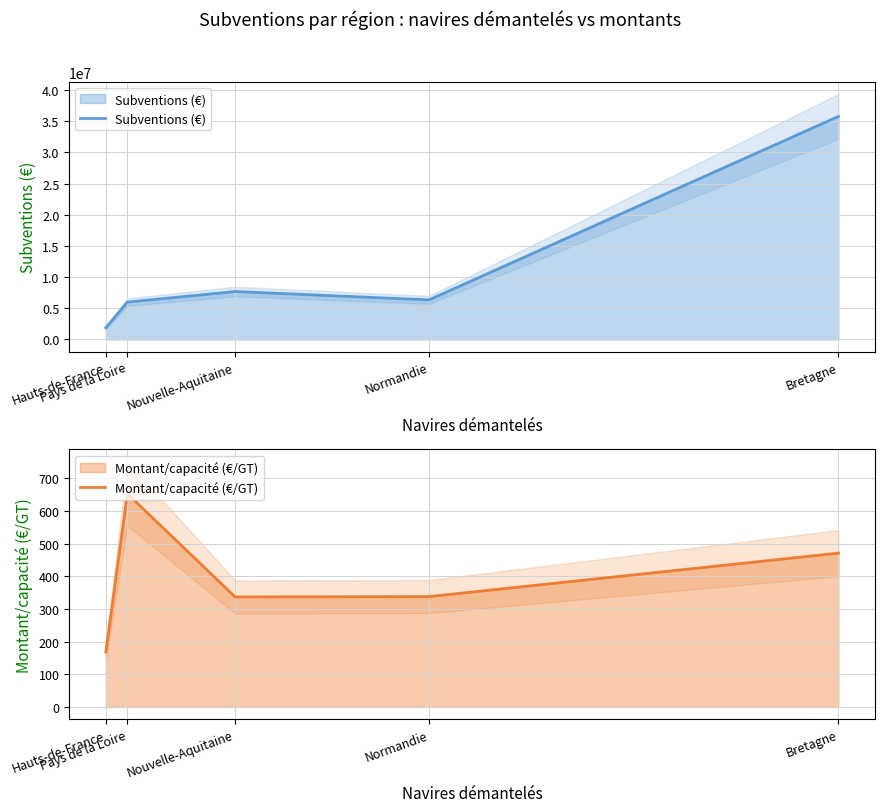

What is the maximum value for Subventions (€)?

35768512